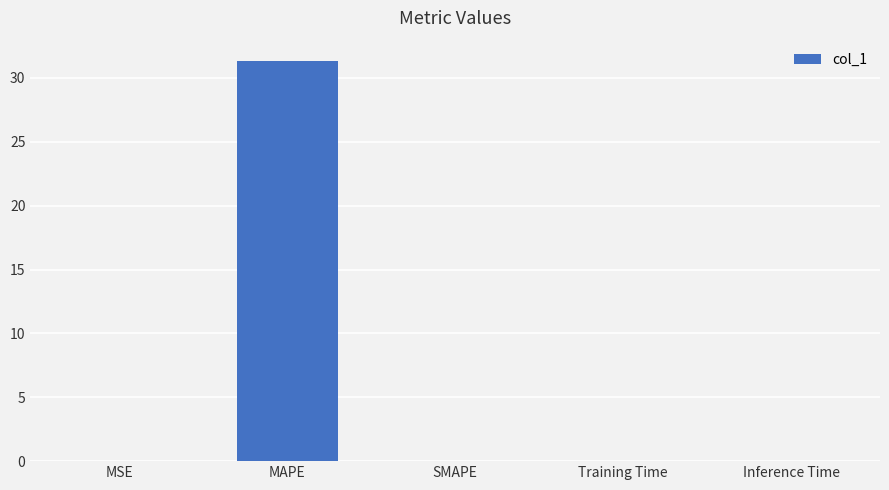

What is the greatest value displayed?

31.3